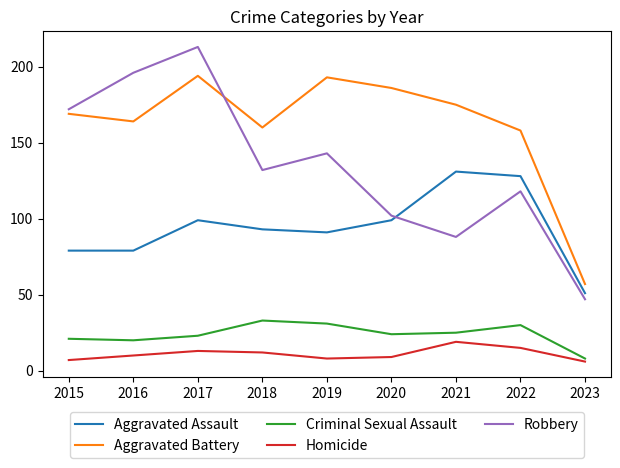

Reading left to right, transcribe all the data shown in this chart.

Aggravated Assault: 2015=79	2016=79	2017=99	2018=93	2019=91	2020=99	2021=131	2022=128	2023=51
Aggravated Battery: 2015=169	2016=164	2017=194	2018=160	2019=193	2020=186	2021=175	2022=158	2023=57
Criminal Sexual Assault: 2015=21	2016=20	2017=23	2018=33	2019=31	2020=24	2021=25	2022=30	2023=8
Homicide: 2015=7	2016=10	2017=13	2018=12	2019=8	2020=9	2021=19	2022=15	2023=6
Robbery: 2015=172	2016=196	2017=213	2018=132	2019=143	2020=102	2021=88	2022=118	2023=47